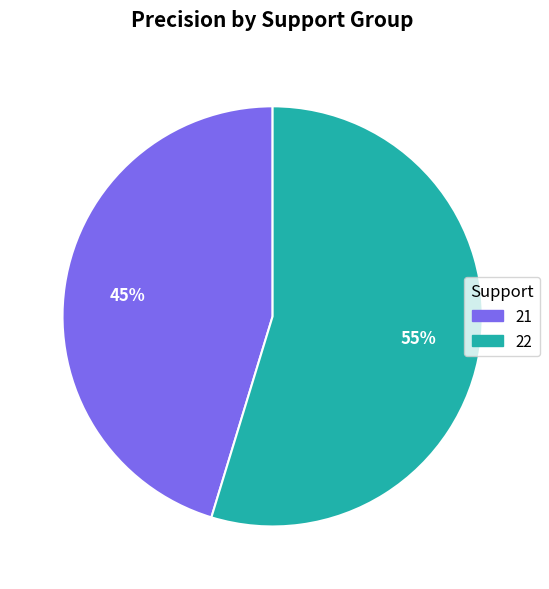

What is the largest slice in the pie chart?

22